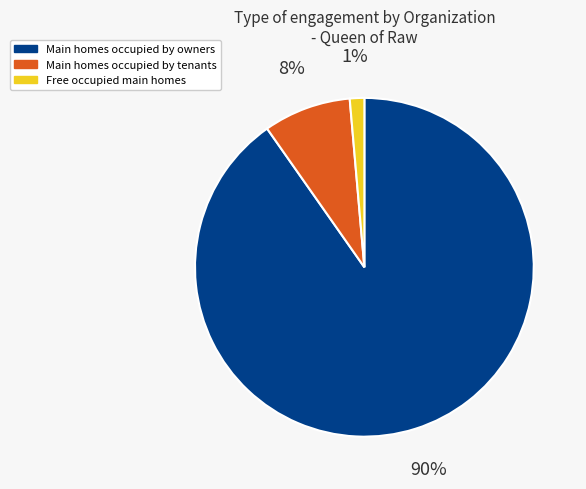

Is it true that Main homes occupied by owners is 90% of the pie?

True